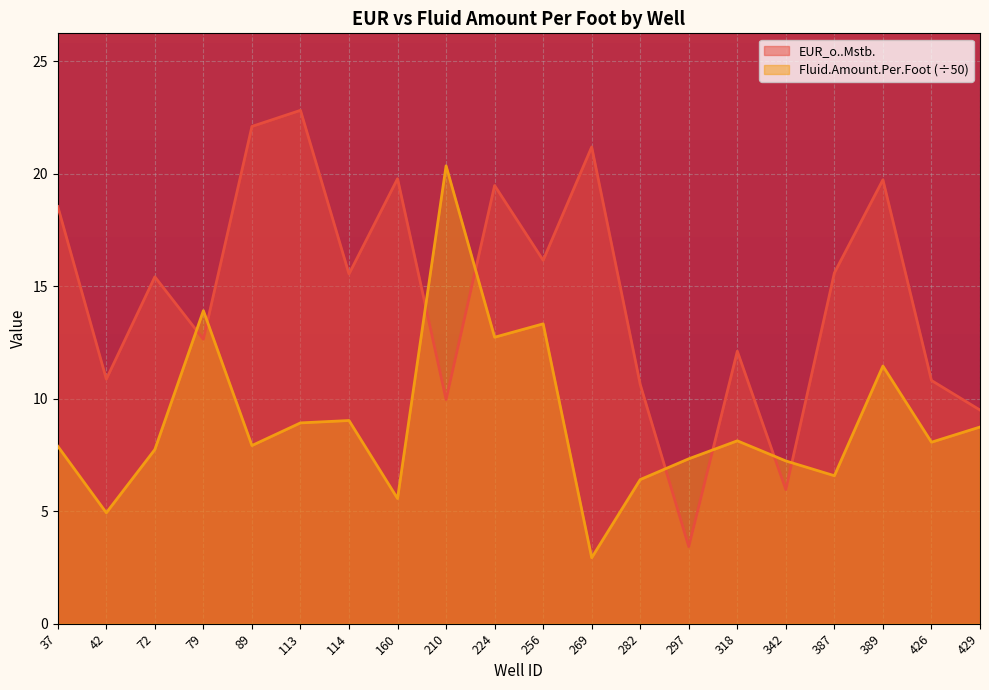

The Fluid.Amount.Per.Foot series shows 8.1 at 318. True or false?

True